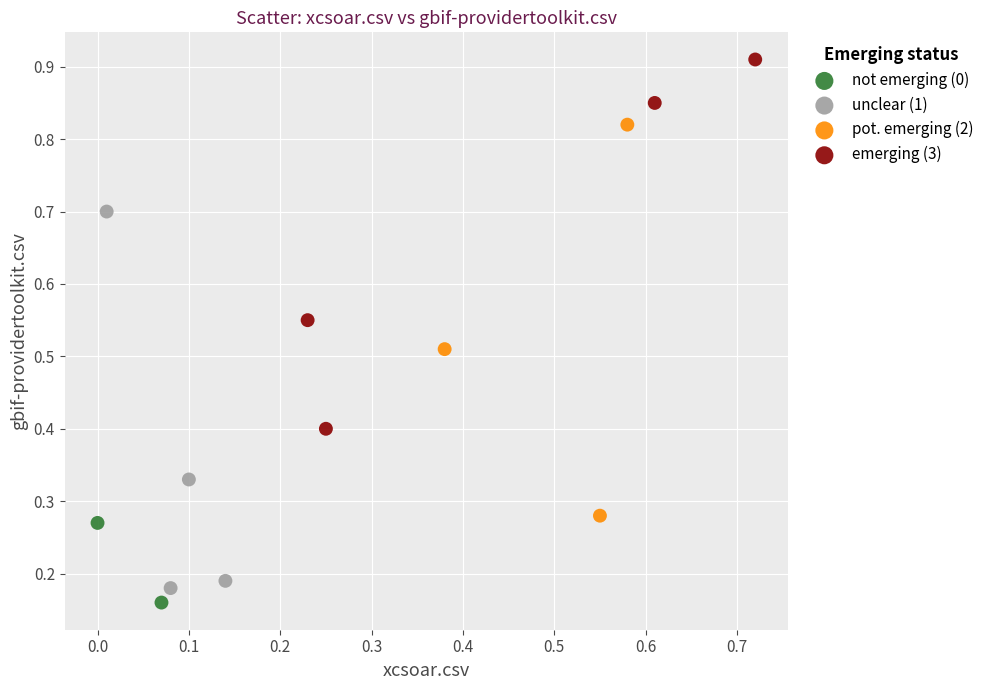

What are all the series names shown in the legend?

not emerging (0), unclear (1), pot. emerging (2), emerging (3)